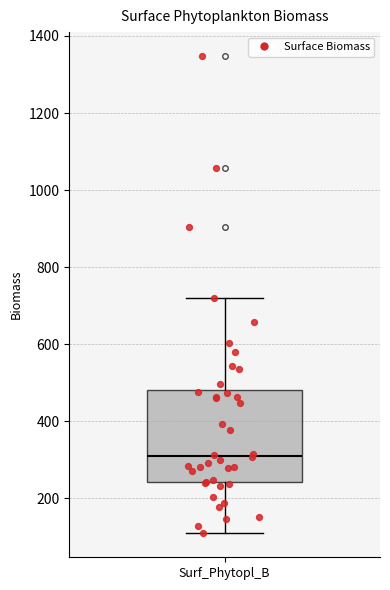

Transcribe this box plot: give where the median line is, the range the box spans, and where the two whiskers end, as read against the y-axis. The values are not printed on the chart, so give them approximately, as read against the axis.

median 320, box 240 to 480, whiskers 100 to 720